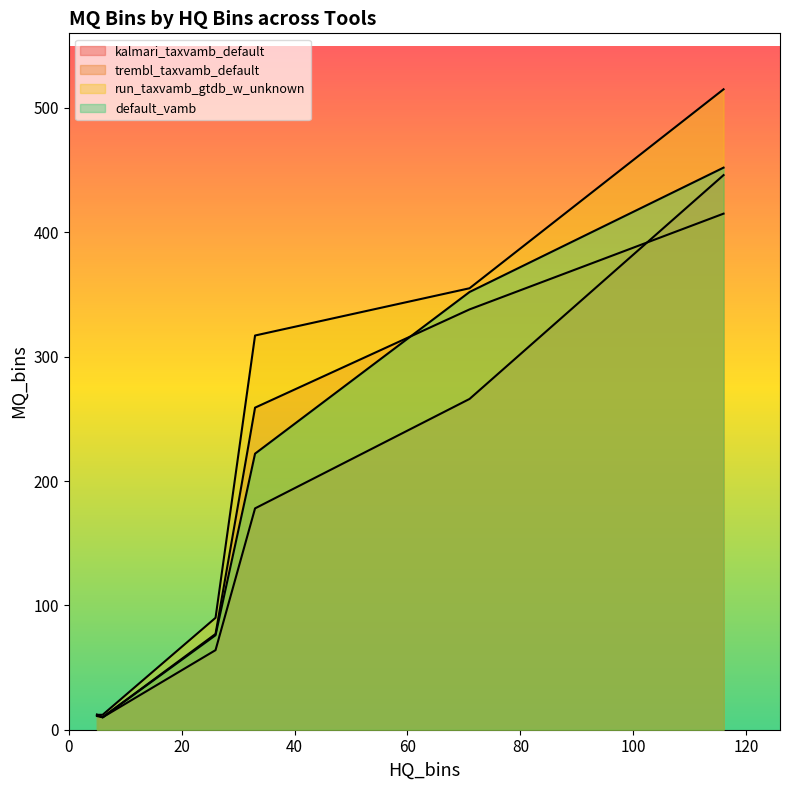

Reading left to right, list all the values displayed in this chart.

kalmari_taxvamb_default: bee_metagenome=10	human_saliva_oral=266	PRJNA1003562=64	PRJNA638805=446	PRJNA783873=178	vag_infert=11
trembl_taxvamb_default: bee_metagenome=10	human_saliva_oral=338	PRJNA1003562=77	PRJNA638805=415	PRJNA783873=259	vag_infert=12
run_taxvamb_gtdb_w_unknown: bee_metagenome=12	human_saliva_oral=355	PRJNA1003562=90	PRJNA638805=515	PRJNA783873=317	vag_infert=12
default_vamb: bee_metagenome=10	human_saliva_oral=352	PRJNA1003562=76	PRJNA638805=452	PRJNA783873=222	vag_infert=12